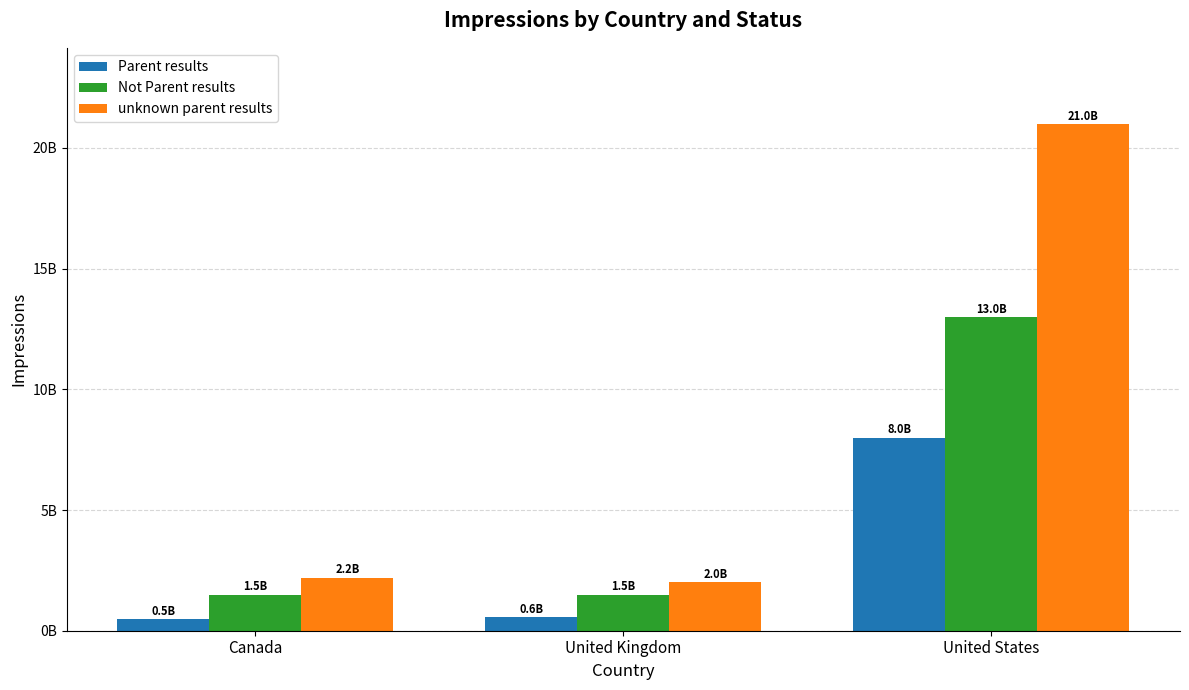

Are the bars horizontal?

No